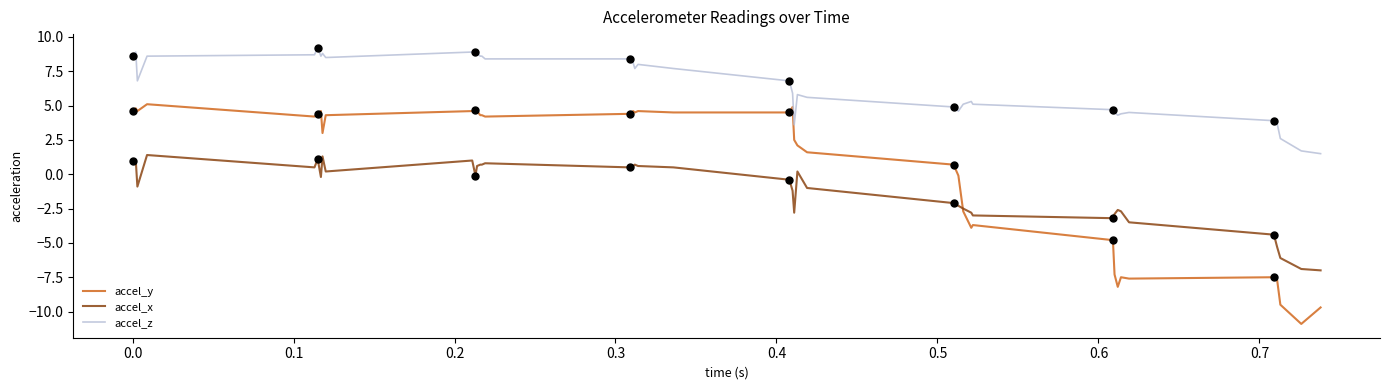

Which series has the largest total across all categories?

accel_z